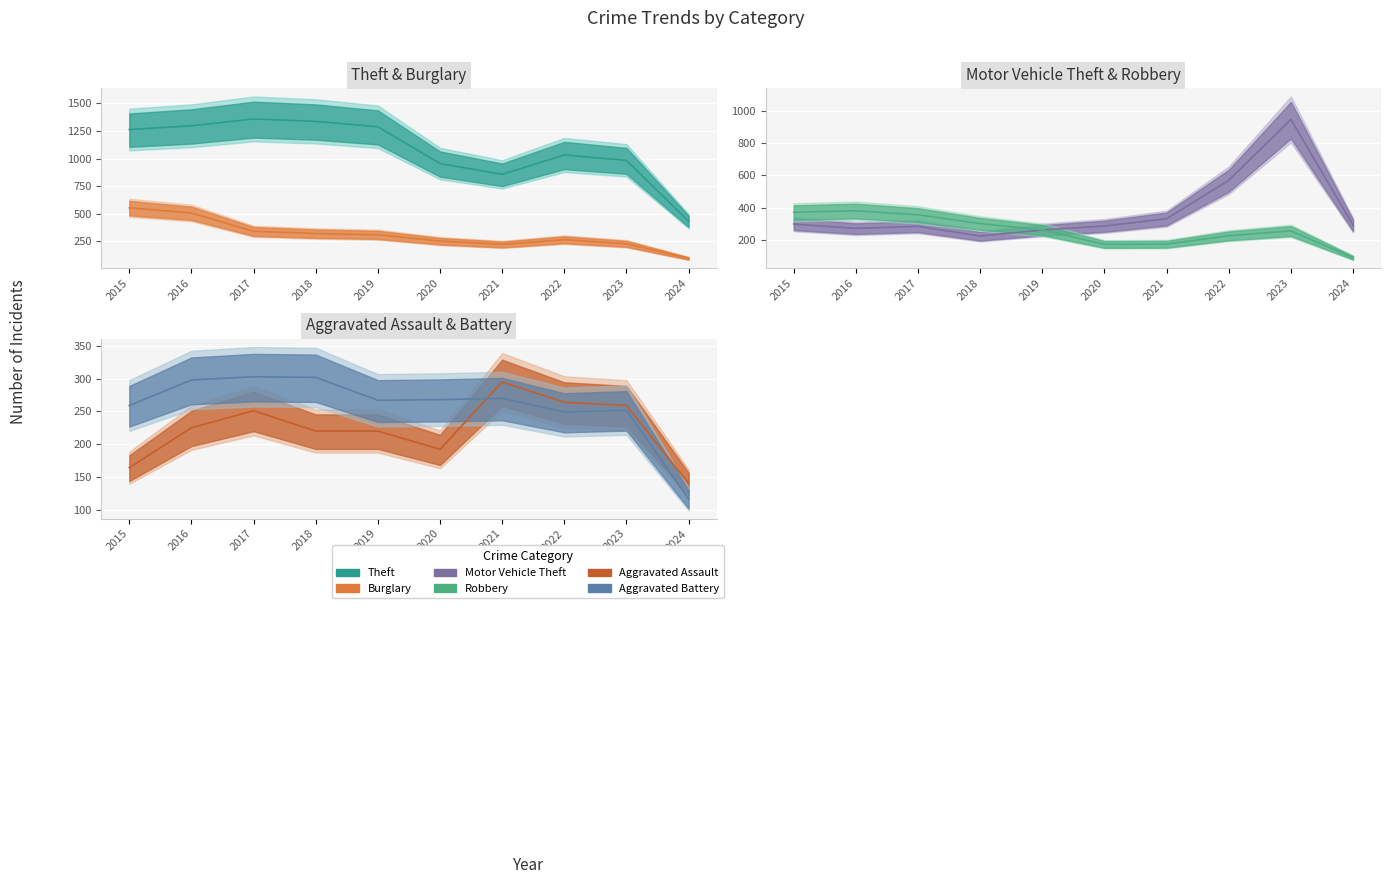

True or false: Motor Vehicle Theft and Aggravated Assault cross at least once.

False